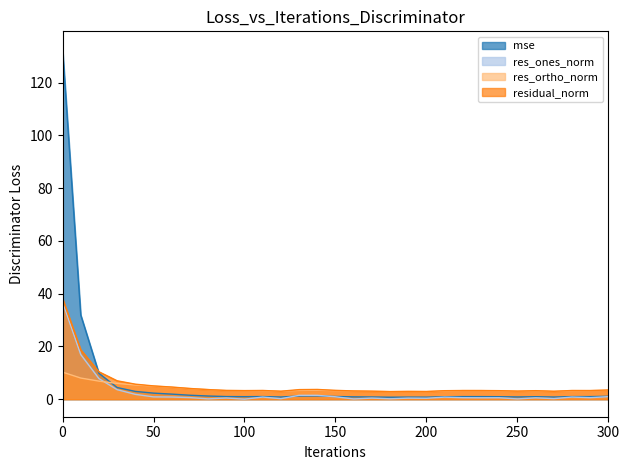

What is the spread (max minus min) of values at 60?

3.8